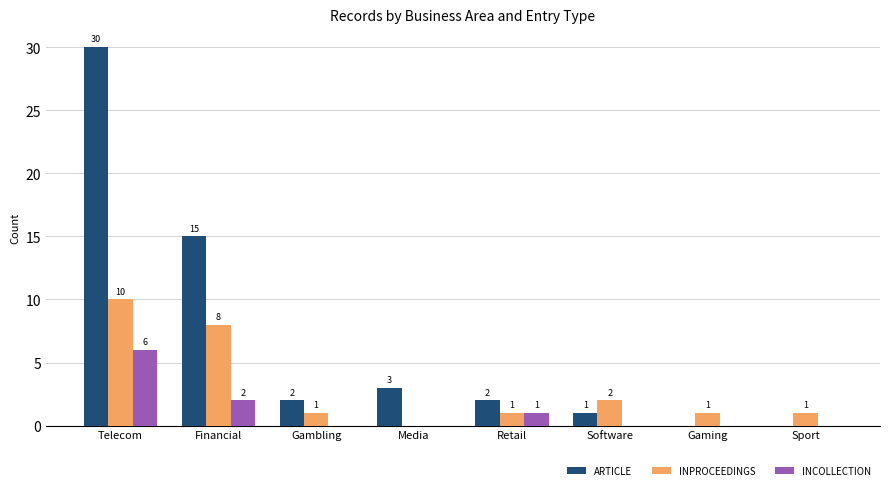

At which label is INCOLLECTION closest to 3?

Financial